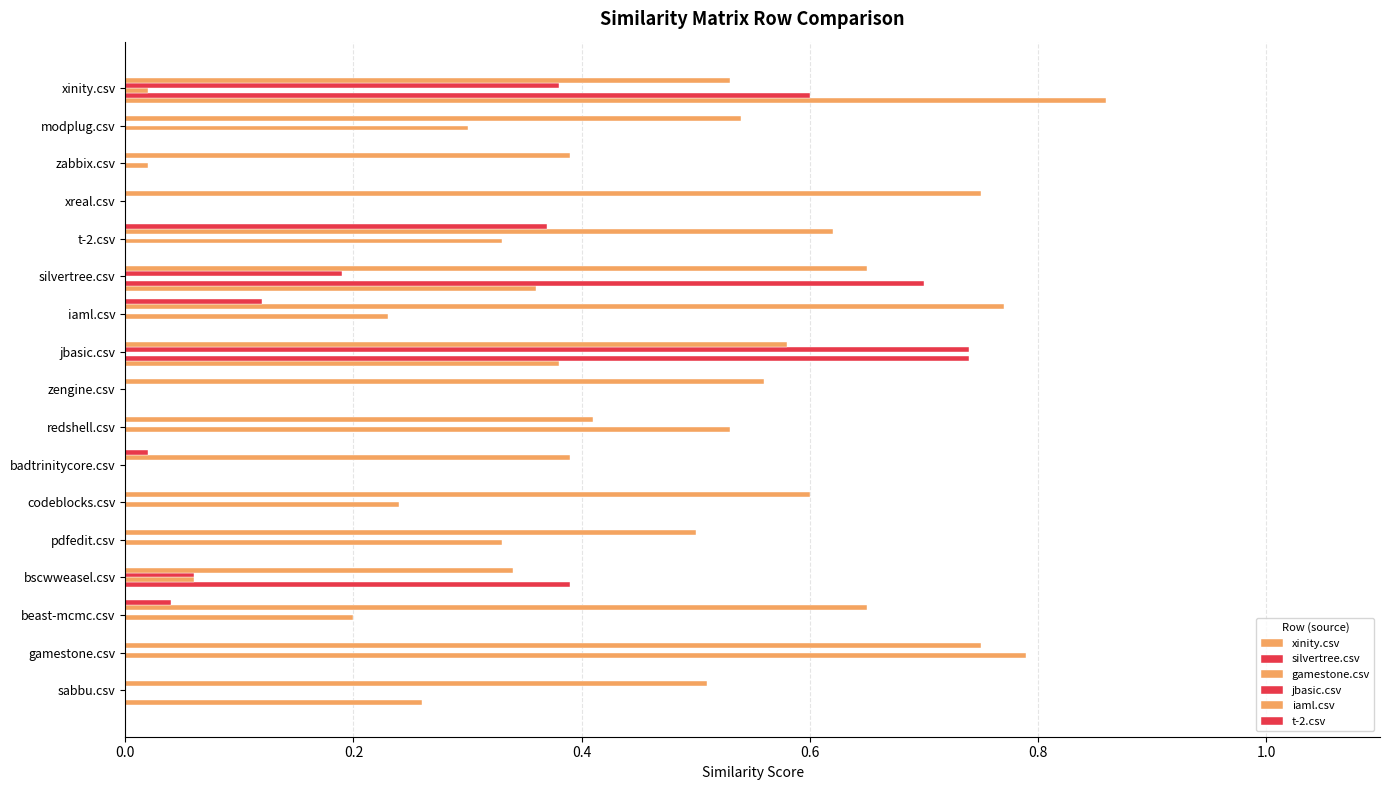

What is the average value of the jbasic.csv series?

0.1